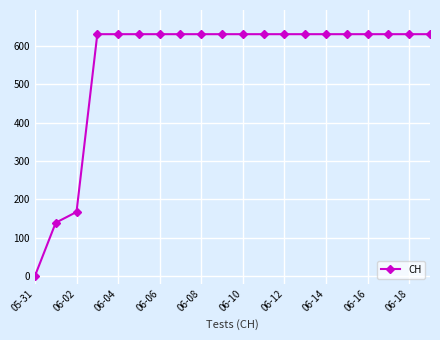

What is the sum of all values?

11033